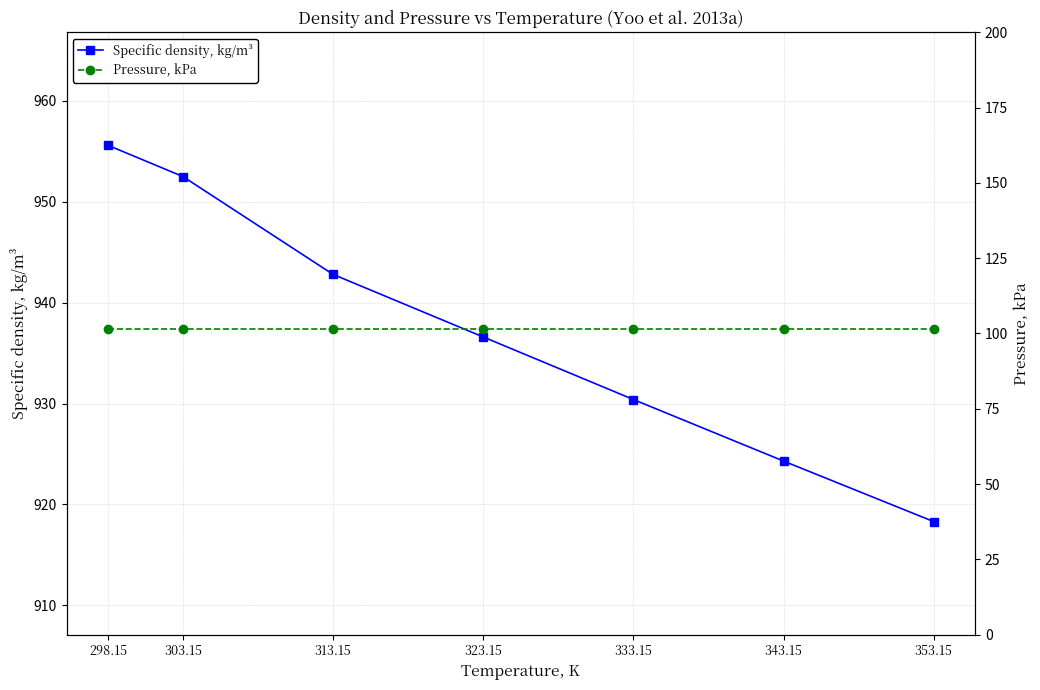

What is the sum of all Specific density, kg/m³ values?

6560.5